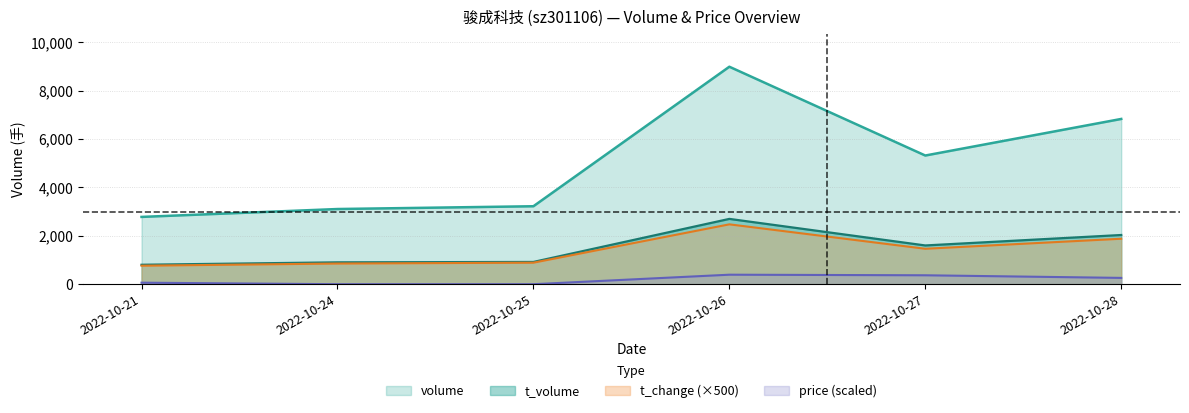

What is the greatest value displayed?

8991.0